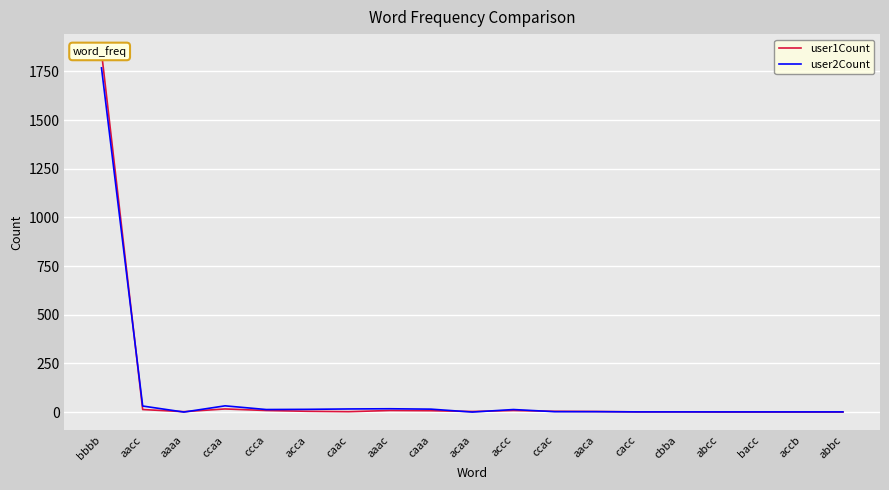

At which category does user2Count reach its first local peak?

ccaa